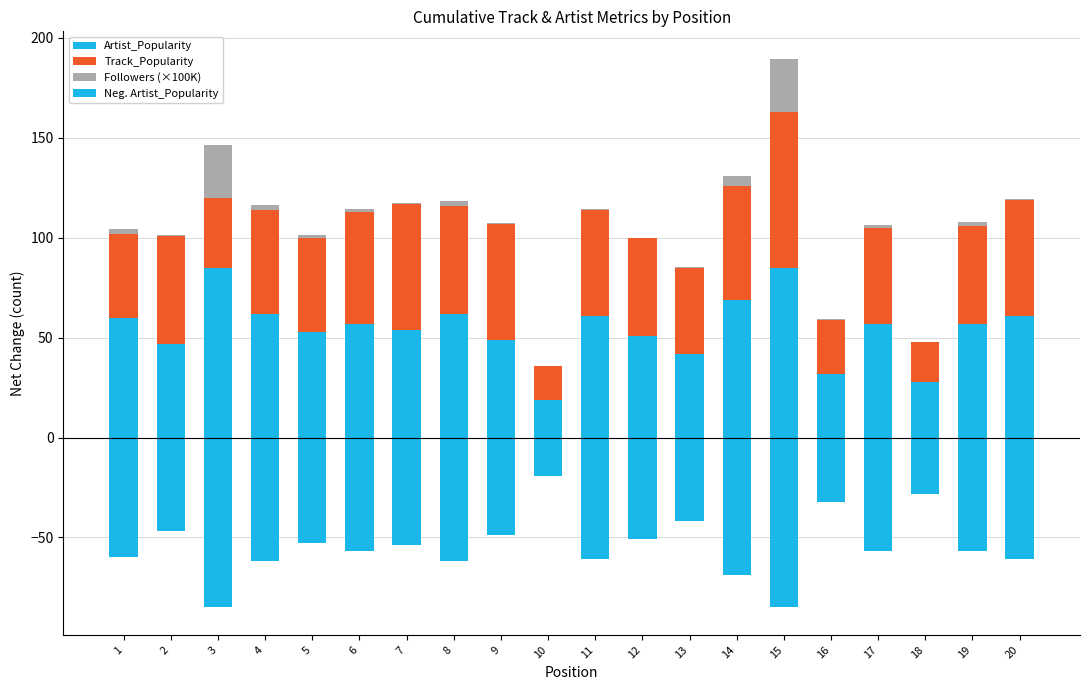

Reading left to right, extract all data points from this chart.

Artist_Popularity: 1=60.0	2=47.0	3=85.0	4=62.0	5=53.0	6=57.0	7=54.0	8=62.0	9=49.0	10=19.0	11=61.0	12=51.0	13=42.0	14=69.0	15=85.0	16=32.0	17=57.0	18=28.0	19=57.0	20=61.0
Track_Popularity: 1=42.0	2=54.0	3=35.0	4=52.0	5=47.0	6=56.0	7=63.0	8=54.0	9=58.0	10=17.0	11=53.0	12=49.0	13=43.0	14=57.0	15=78.0	16=27.0	17=48.0	18=20.0	19=49.0	20=58.0
Followers (×100K): 1=2.3	2=0.2	3=26.4	4=2.2	5=1.1	6=1.3	7=0.5	8=2.2	9=0.1	10=0.0	11=0.3	12=0.0	13=0.5	14=5.0	15=26.4	16=0.1	17=1.3	18=0.0	19=2.0	20=0.3
Neg. Artist_Popularity: 1=-60.0	2=-47.0	3=-85.0	4=-62.0	5=-53.0	6=-57.0	7=-54.0	8=-62.0	9=-49.0	10=-19.0	11=-61.0	12=-51.0	13=-42.0	14=-69.0	15=-85.0	16=-32.0	17=-57.0	18=-28.0	19=-57.0	20=-61.0